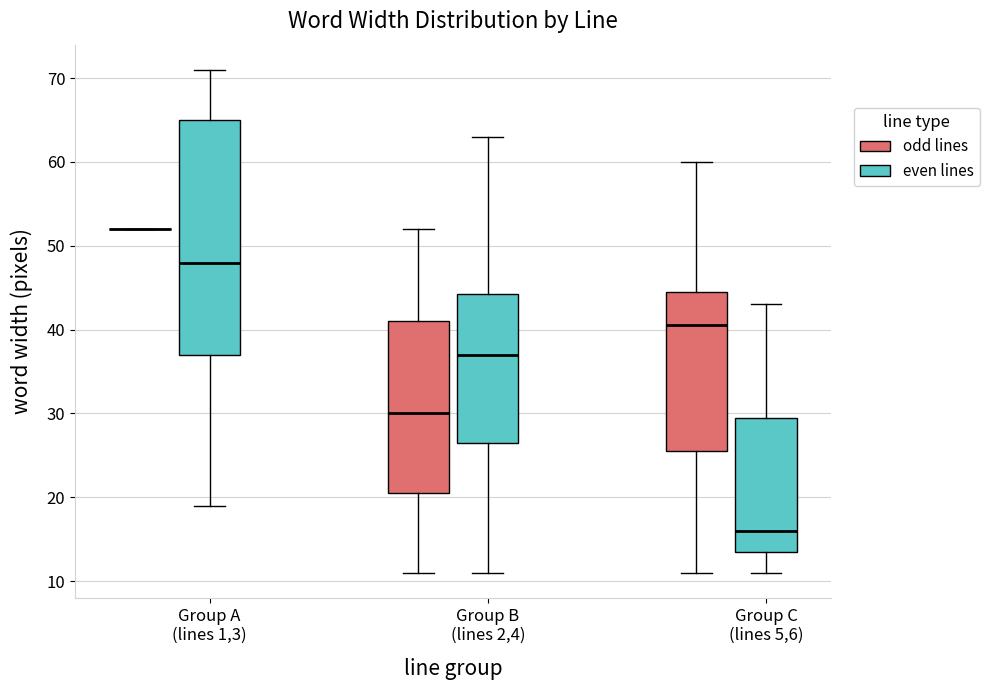

Reading left to right, read every box against the y-axis: the position of its median line, the range the box covers, and the ends of its whiskers. The values are not printed on the chart, so give them approximately, as read against the axis.

Group A (lines 1,3) (odd lines): box collapsed to a line at 52, whiskers 52 to 52
Group A (lines 1,3) (even lines): median 48, box 37 to 65, whiskers 19 to 71
Group B (lines 2,4) (odd lines): median 30, box 21 to 41, whiskers 11 to 52
Group B (lines 2,4) (even lines): median 37, box 27 to 44, whiskers 11 to 63
Group C (lines 5,6) (odd lines): median 41, box 26 to 45, whiskers 11 to 60
Group C (lines 5,6) (even lines): median 16, box 14 to 30, whiskers 11 to 43